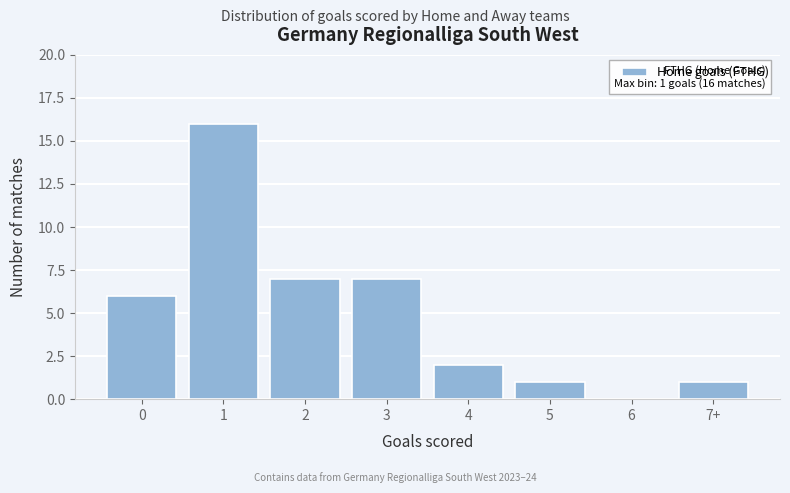

Reading right to left, list all the values displayed in this chart.

7+=1	6=0	5=1	4=2	3=7	2=7	1=16	0=6